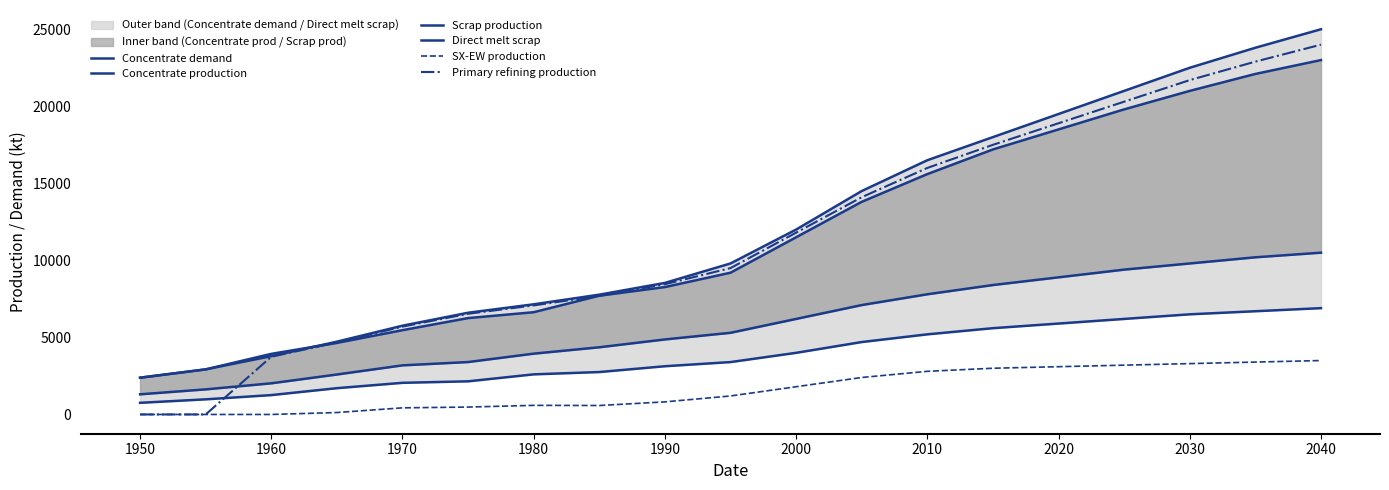

The value of SX-EW production at 2020 is 4625.5. True or false?

False